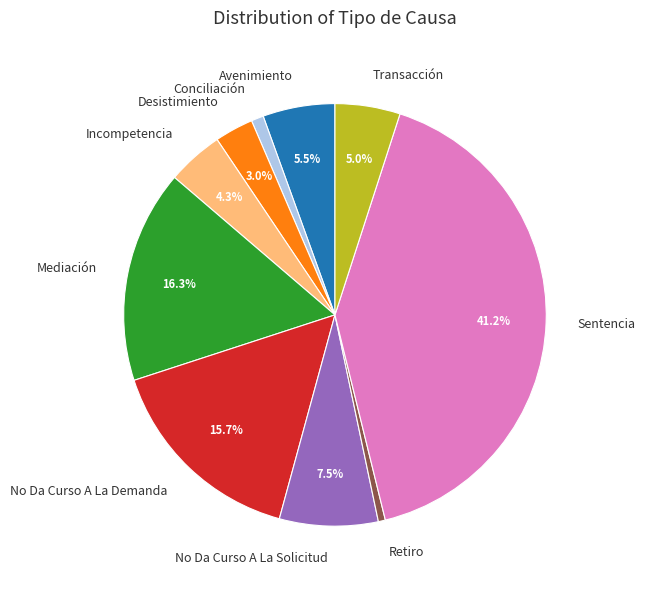

Is there a majority slice in this chart?

No